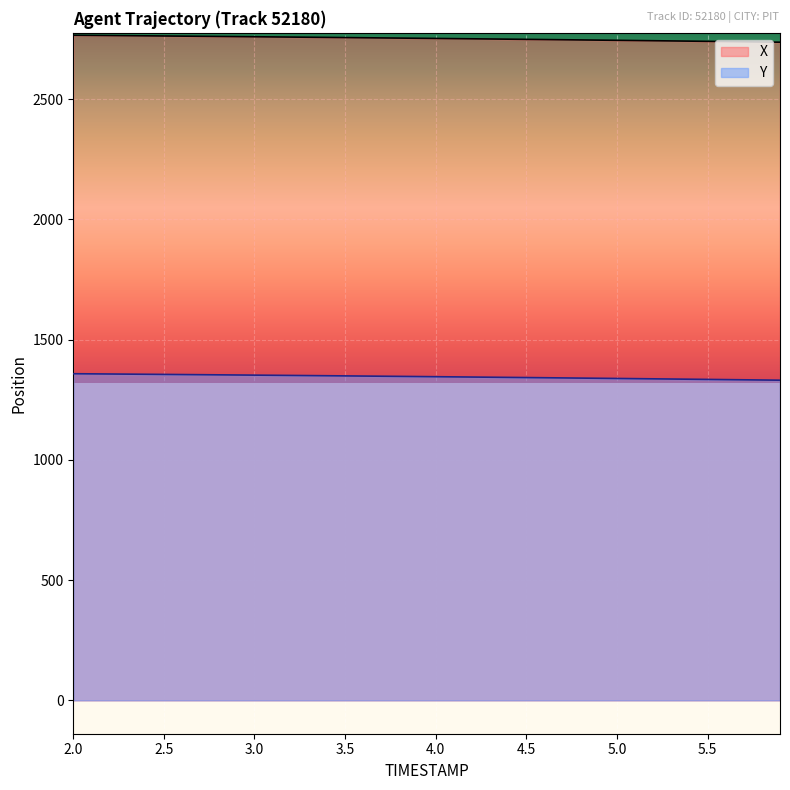

True or false: X and Y intersect in this chart.

False